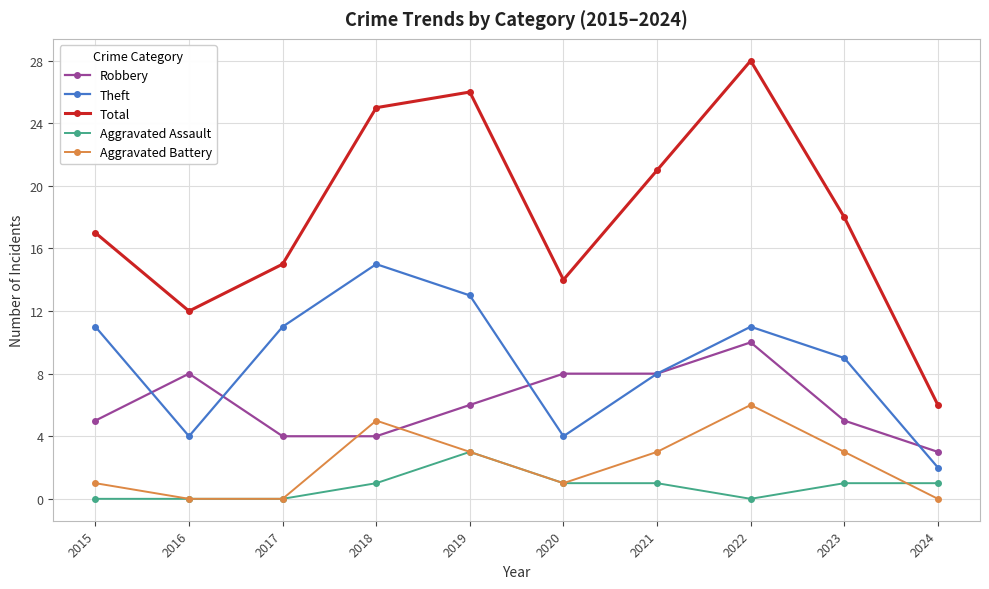

Reading left to right, list all the values displayed in this chart.

Robbery: 5	8	4	4	6	8	8	10	5	3
Theft: 11	4	11	15	13	4	8	11	9	2
Total: 17	12	15	25	26	14	21	28	18	6
Aggravated Assault: 0	0	0	1	3	1	1	0	1	1
Aggravated Battery: 1	0	0	5	3	1	3	6	3	0